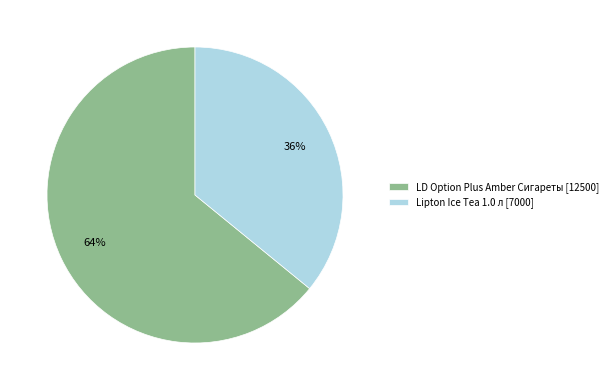

Rank the categories by value from highest to lowest.

LD Option Plus Amber Сигареты [12500], Lipton Ice Tea 1.0 л [7000]